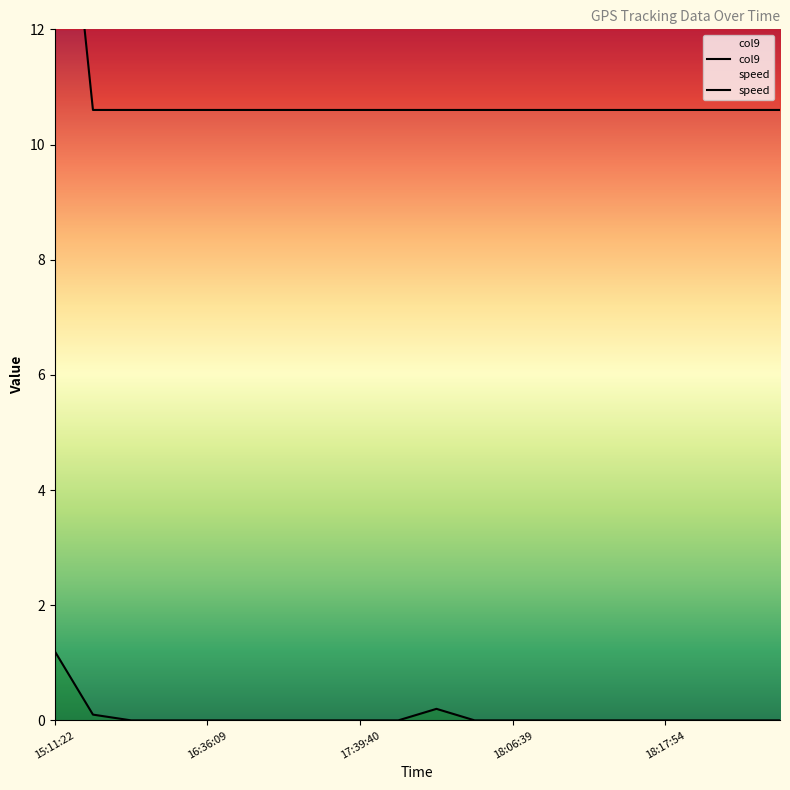

Which series has the largest total across all categories?

col9